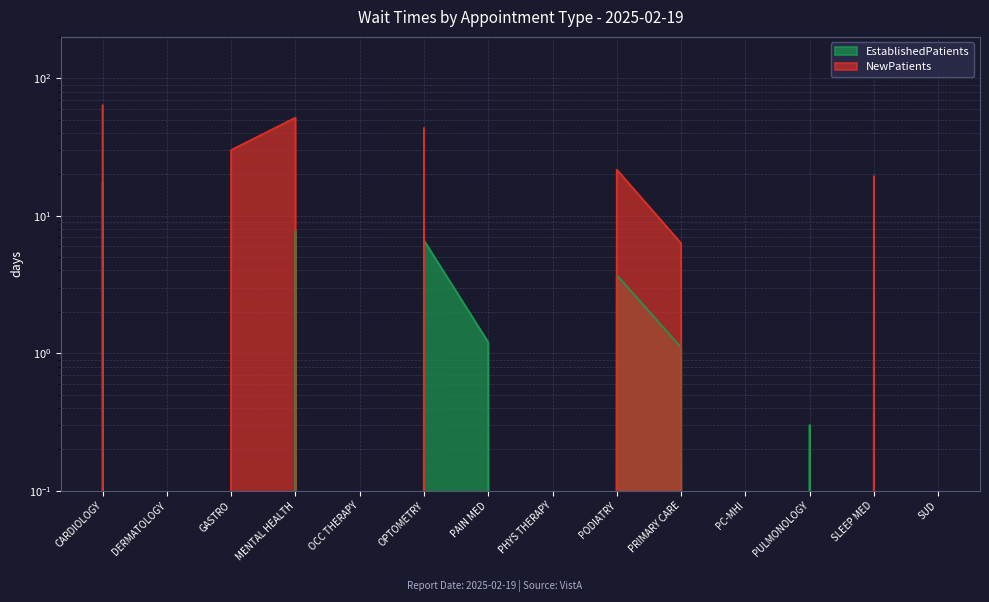

At which category is the sum across all series the highest?

CARDIOLOGY